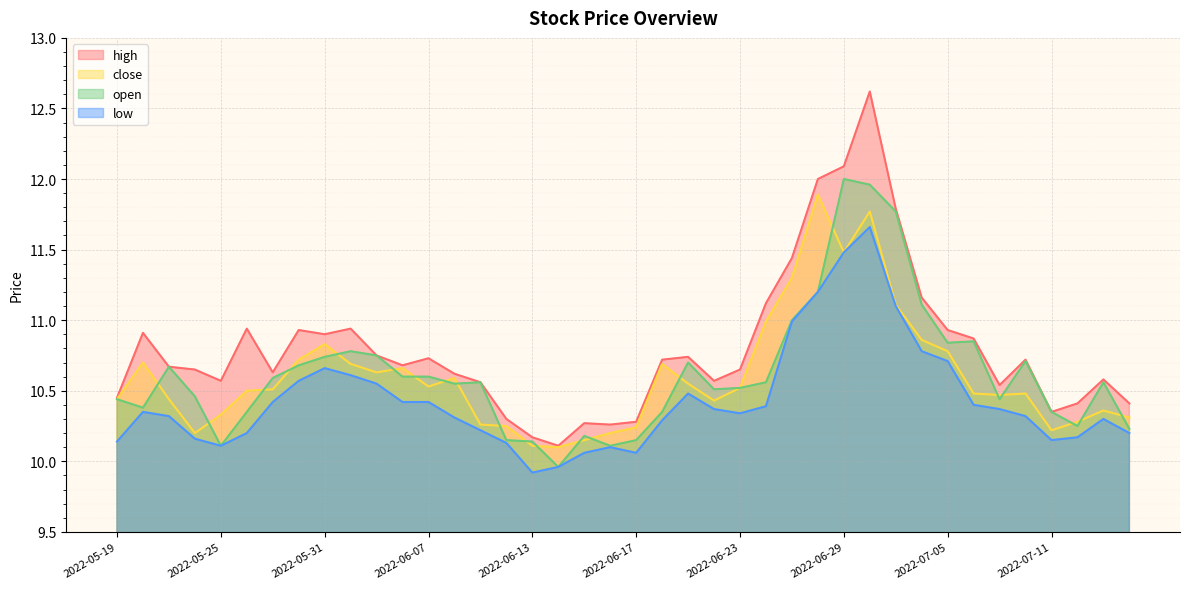

Reading left to right, extract all data points from this chart.

high: 2022-05-19=10.4	2022-05-20=10.9	2022-05-23=10.7	2022-05-24=10.7	2022-05-25=10.6	2022-05-26=10.9	2022-05-27=10.6	2022-05-30=10.9	2022-05-31=10.9	2022-06-01=10.9	2022-06-02=10.8	2022-06-06=10.7	2022-06-07=10.7	2022-06-08=10.6	2022-06-09=10.6	2022-06-10=10.3	2022-06-13=10.2	2022-06-14=10.1	2022-06-15=10.3	2022-06-16=10.3	2022-06-17=10.3	2022-06-20=10.7	2022-06-21=10.7	2022-06-22=10.6	2022-06-23=10.7	2022-06-24=11.1	2022-06-27=11.4	2022-06-28=12.0	2022-06-29=12.1	2022-06-30=12.6	2022-07-01=11.8	2022-07-04=11.2	2022-07-05=10.9	2022-07-06=10.9	2022-07-07=10.5	2022-07-08=10.7	2022-07-11=10.3	2022-07-12=10.4	2022-07-13=10.6	2022-07-14=10.4
close: 2022-05-19=10.4	2022-05-20=10.7	2022-05-23=10.4	2022-05-24=10.2	2022-05-25=10.3	2022-05-26=10.5	2022-05-27=10.5	2022-05-30=10.7	2022-05-31=10.8	2022-06-01=10.7	2022-06-02=10.6	2022-06-06=10.7	2022-06-07=10.5	2022-06-08=10.6	2022-06-09=10.3	2022-06-10=10.2	2022-06-13=10.1	2022-06-14=10.1	2022-06-15=10.2	2022-06-16=10.2	2022-06-17=10.2	2022-06-20=10.7	2022-06-21=10.6	2022-06-22=10.4	2022-06-23=10.5	2022-06-24=11.0	2022-06-27=11.3	2022-06-28=11.9	2022-06-29=11.5	2022-06-30=11.8	2022-07-01=11.1	2022-07-04=10.9	2022-07-05=10.8	2022-07-06=10.5	2022-07-07=10.5	2022-07-08=10.5	2022-07-11=10.2	2022-07-12=10.3	2022-07-13=10.4	2022-07-14=10.3
open: 2022-05-19=10.4	2022-05-20=10.4	2022-05-23=10.7	2022-05-24=10.5	2022-05-25=10.1	2022-05-26=10.3	2022-05-27=10.6	2022-05-30=10.7	2022-05-31=10.7	2022-06-01=10.8	2022-06-02=10.8	2022-06-06=10.6	2022-06-07=10.6	2022-06-08=10.6	2022-06-09=10.6	2022-06-10=10.2	2022-06-13=10.1	2022-06-14=10.0	2022-06-15=10.2	2022-06-16=10.1	2022-06-17=10.2	2022-06-20=10.3	2022-06-21=10.7	2022-06-22=10.5	2022-06-23=10.5	2022-06-24=10.6	2022-06-27=11.0	2022-06-28=11.2	2022-06-29=12.0	2022-06-30=12.0	2022-07-01=11.8	2022-07-04=11.1	2022-07-05=10.8	2022-07-06=10.8	2022-07-07=10.4	2022-07-08=10.7	2022-07-11=10.3	2022-07-12=10.2	2022-07-13=10.6	2022-07-14=10.2
low: 2022-05-19=10.1	2022-05-20=10.3	2022-05-23=10.3	2022-05-24=10.2	2022-05-25=10.1	2022-05-26=10.2	2022-05-27=10.4	2022-05-30=10.6	2022-05-31=10.7	2022-06-01=10.6	2022-06-02=10.6	2022-06-06=10.4	2022-06-07=10.4	2022-06-08=10.3	2022-06-09=10.2	2022-06-10=10.1	2022-06-13=9.9	2022-06-14=10.0	2022-06-15=10.1	2022-06-16=10.1	2022-06-17=10.1	2022-06-20=10.3	2022-06-21=10.5	2022-06-22=10.4	2022-06-23=10.3	2022-06-24=10.4	2022-06-27=11.0	2022-06-28=11.2	2022-06-29=11.5	2022-06-30=11.7	2022-07-01=11.1	2022-07-04=10.8	2022-07-05=10.7	2022-07-06=10.4	2022-07-07=10.4	2022-07-08=10.3	2022-07-11=10.2	2022-07-12=10.2	2022-07-13=10.3	2022-07-14=10.2